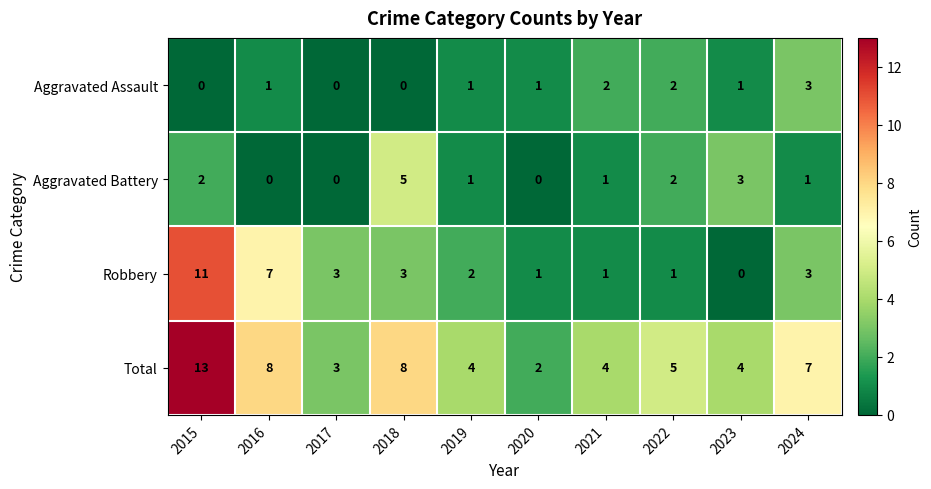

The value of Robbery at 2015 is 11. True or false?

True